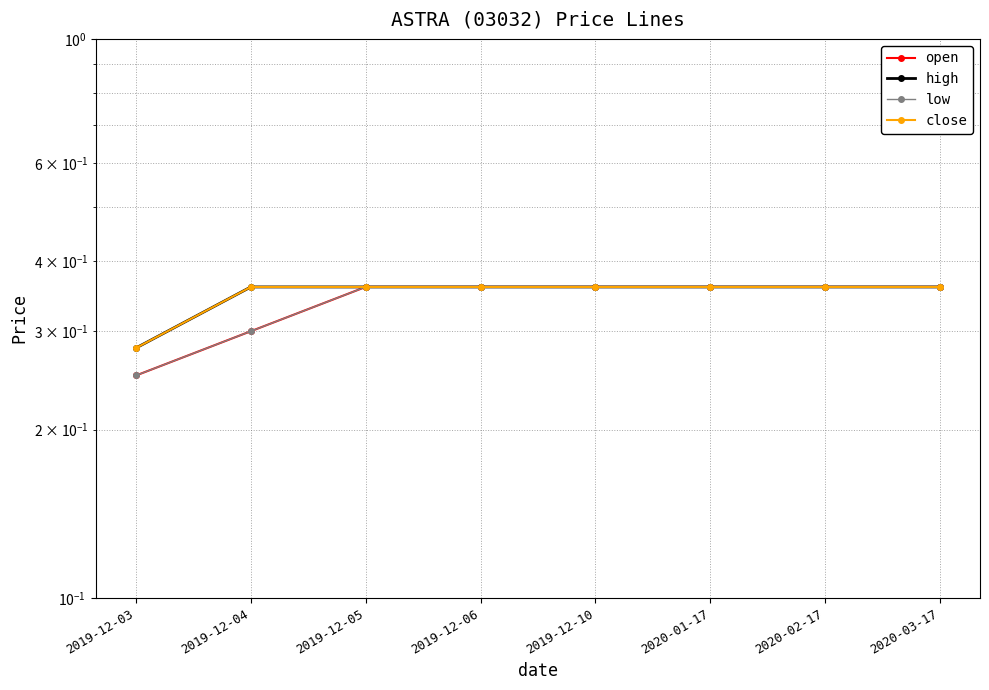

Which series changed the most between 2019-12-04 and 2020-02-17?

open